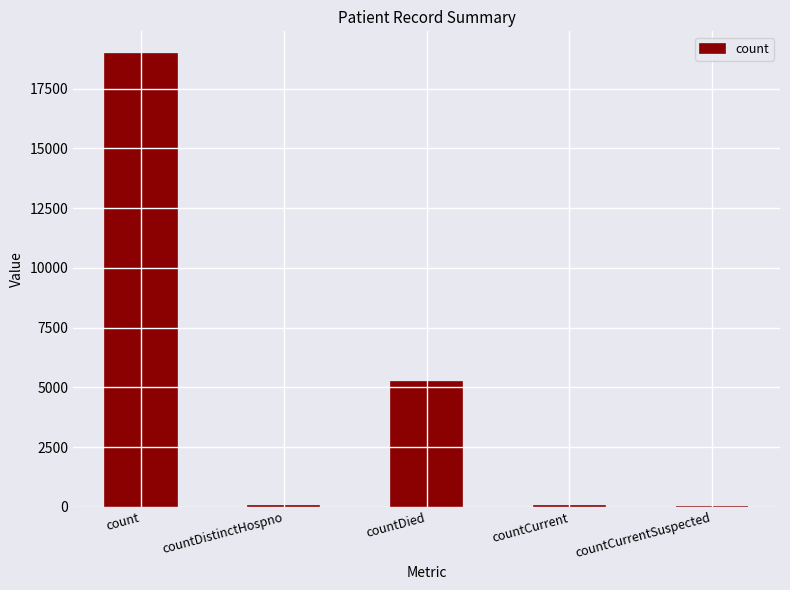

What is the difference between the values at count and countCurrent?

18903